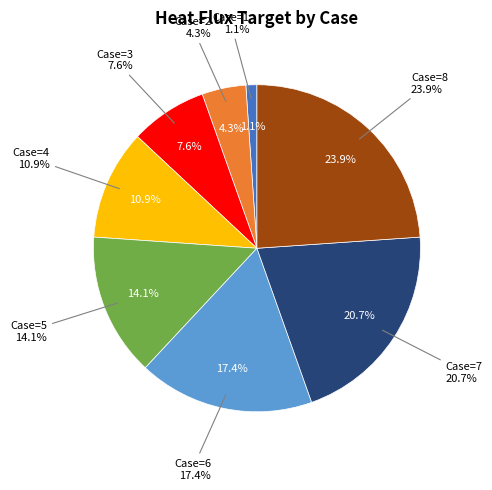

Which slice is the largest?

Case=8